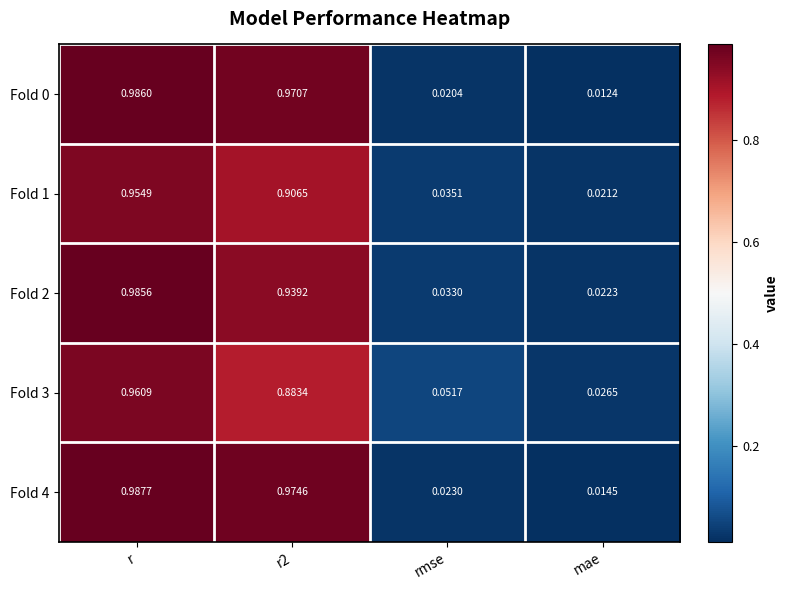

Where is Fold 3 nearest to the value 0?

mae